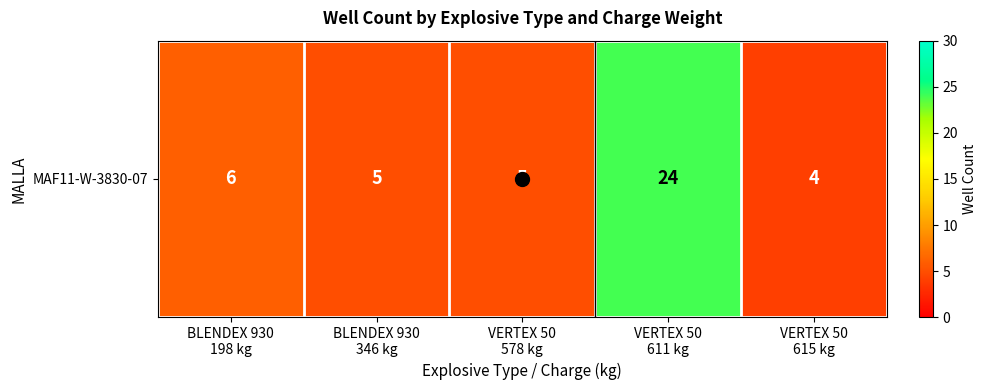

List the labels in order of value, smallest first.

VERTEX 50
615 kg, BLENDEX 930
346 kg, VERTEX 50
578 kg, BLENDEX 930
198 kg, VERTEX 50
611 kg